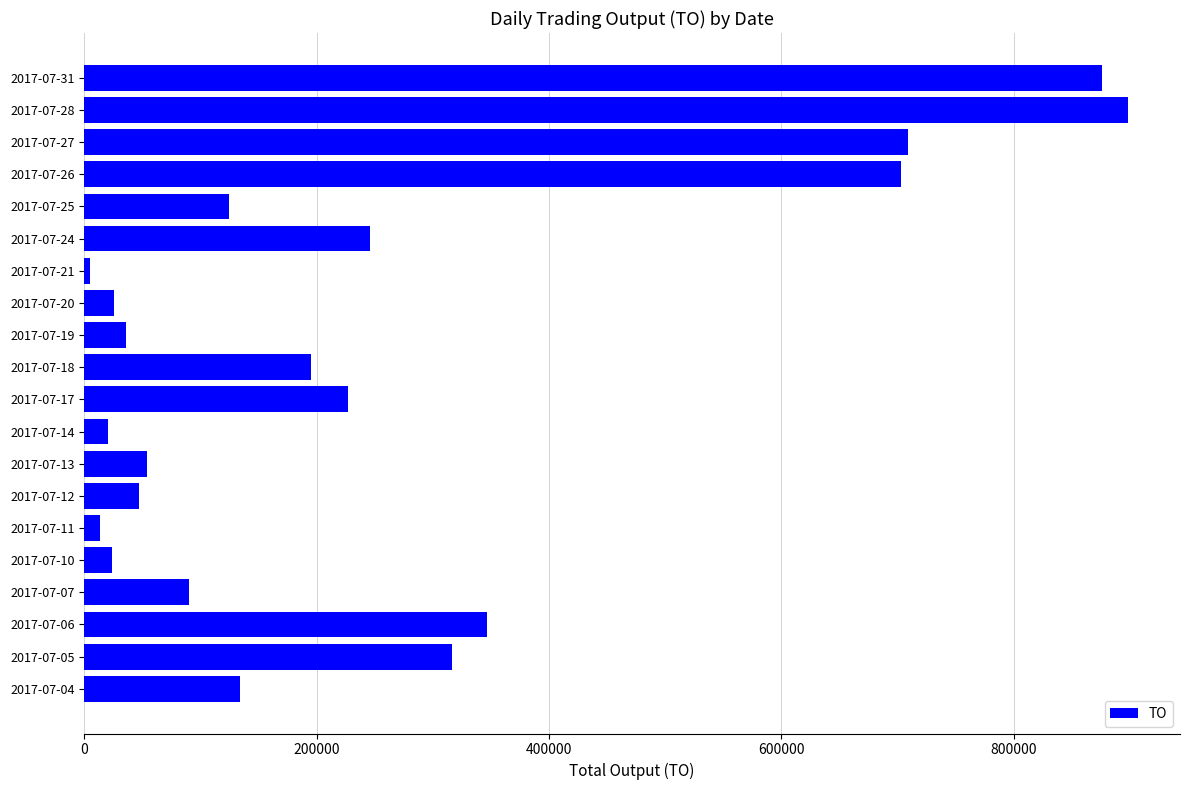

Where is the data nearest to the value 451665?

2017-07-06